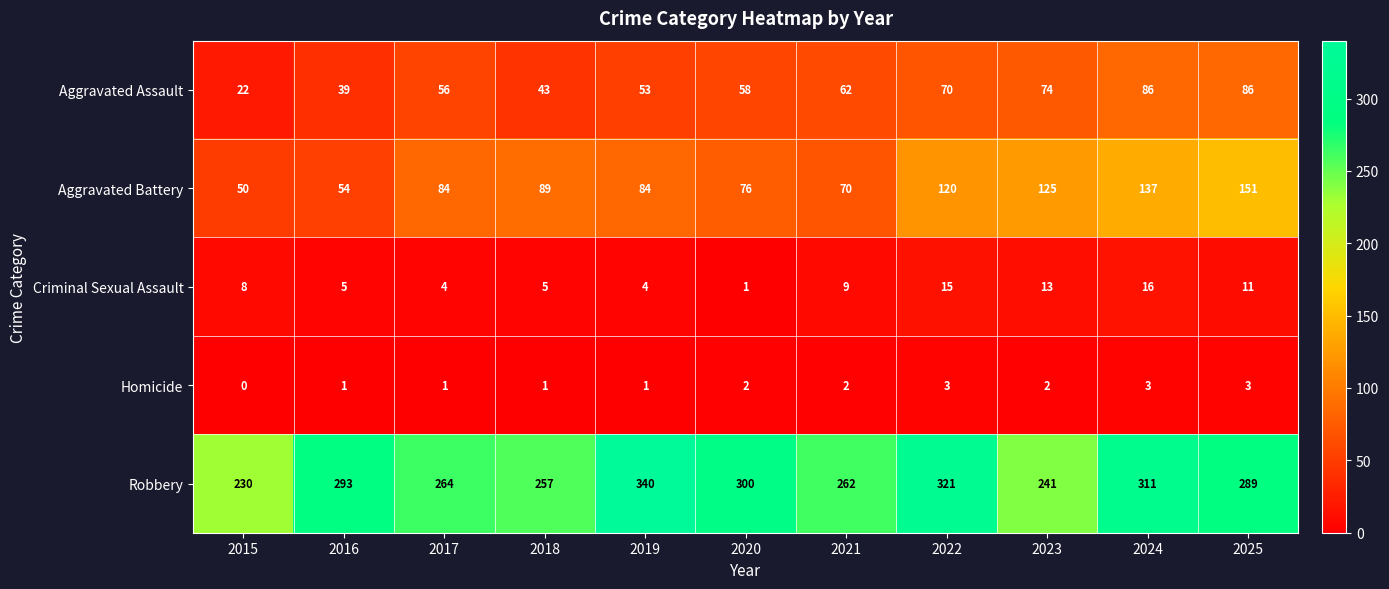

What value does the Robbery series have at 2016, to the nearest 5?

295